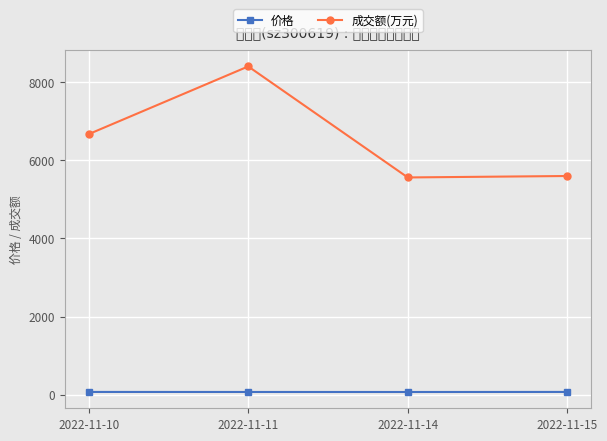

Rank the series by their average value, from highest to lowest.

成交额(万元), 价格